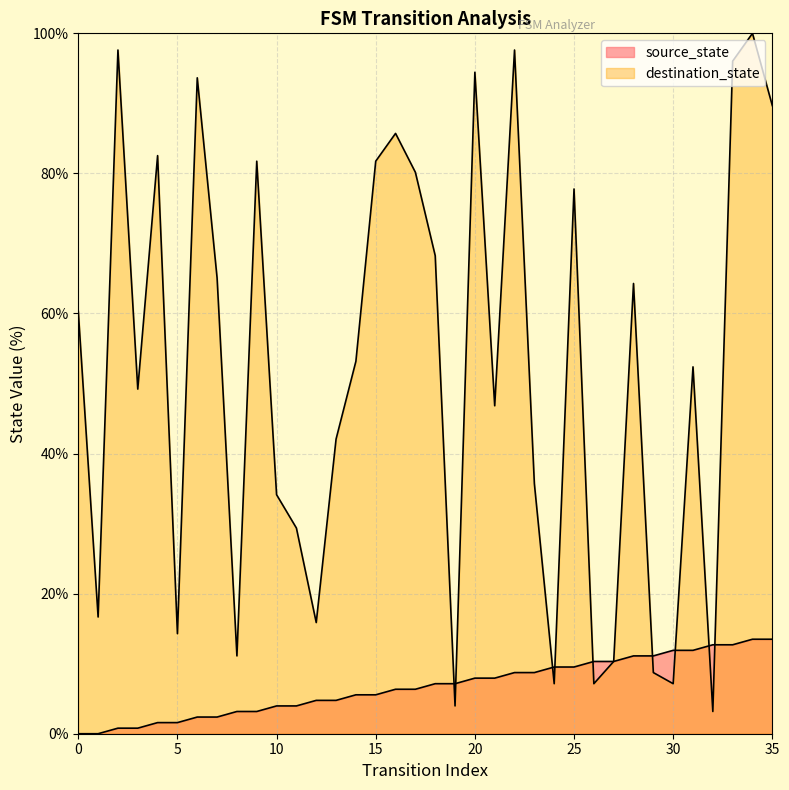

What are all the series names shown in the legend?

source_state, destination_state